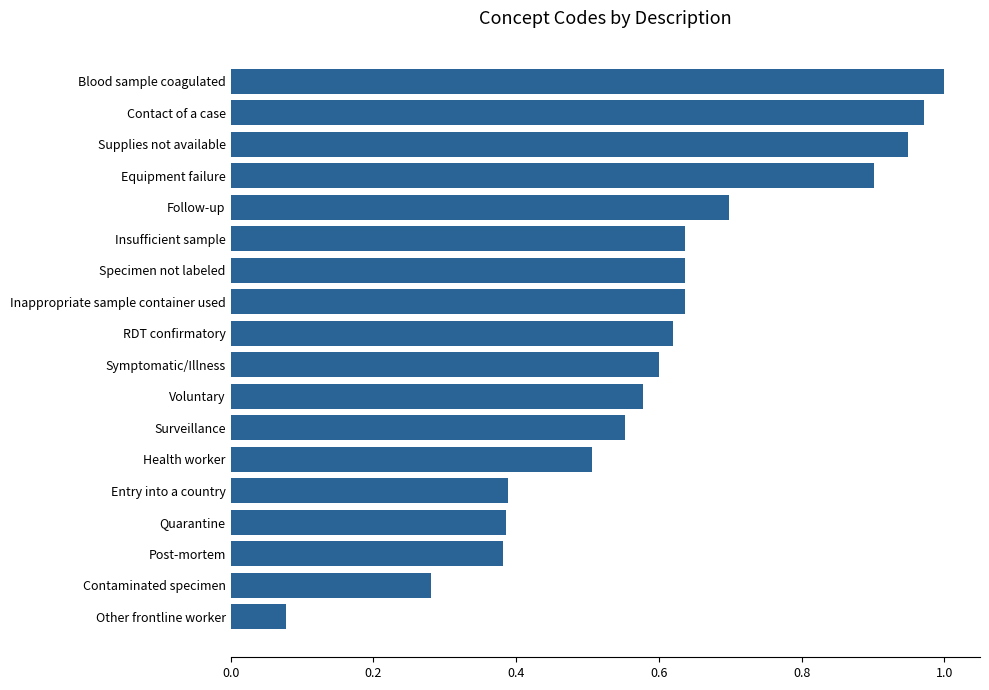

Which label corresponds to the largest value in the chart?

Blood sample coagulated